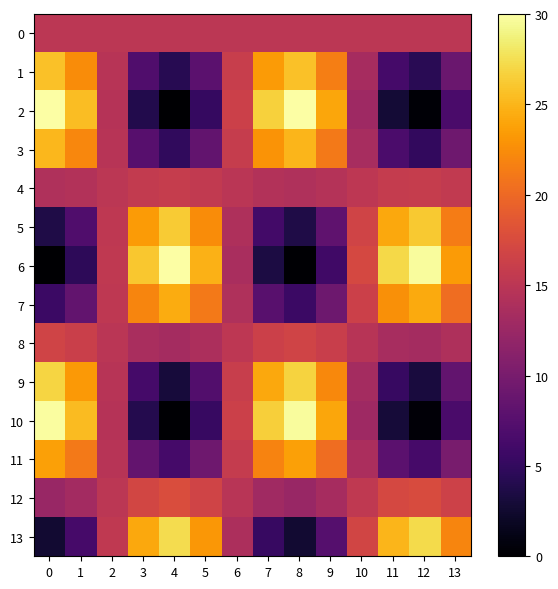

What is the difference between the highest and lowest values at 3?

22.1